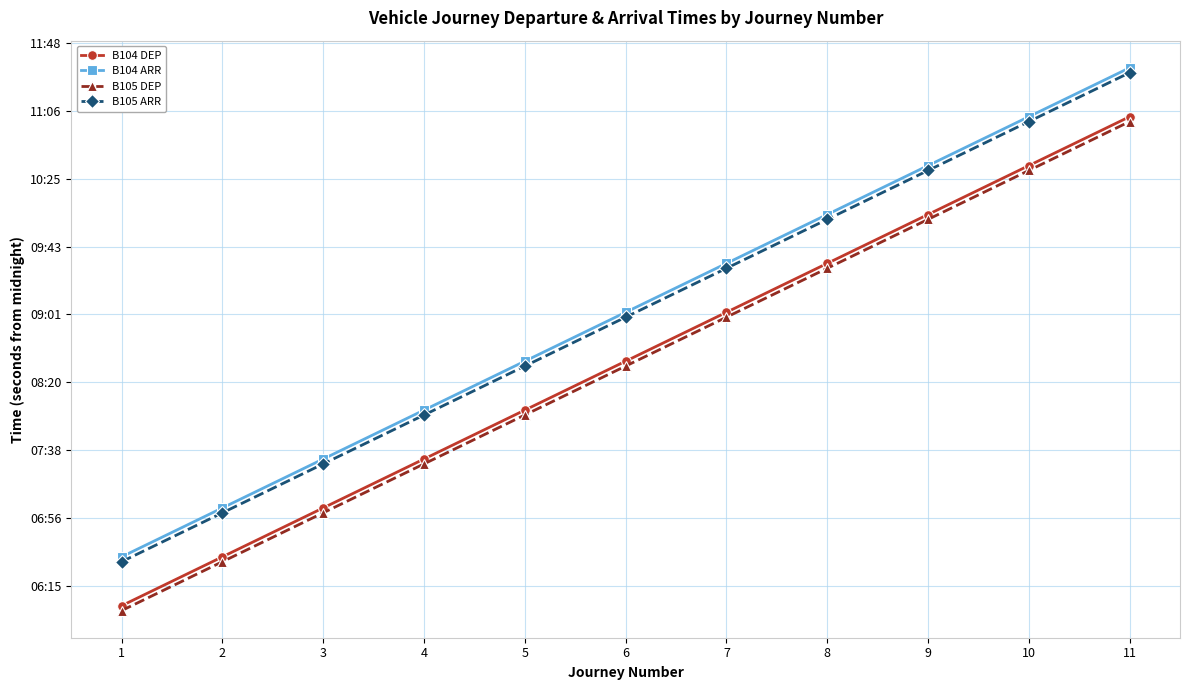

What are all the series names shown in the legend?

B104 DEP, B104 ARR, B105 DEP, B105 ARR